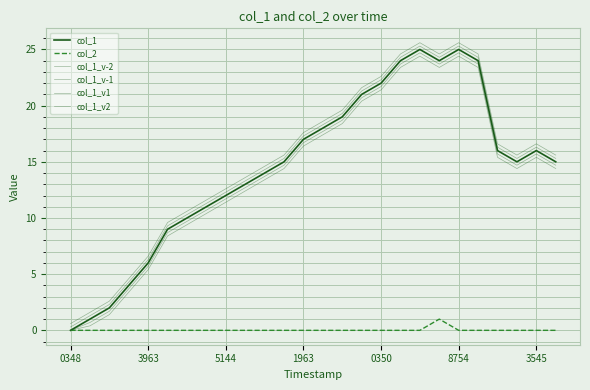

Is this an area chart (filled region under the line)?

No